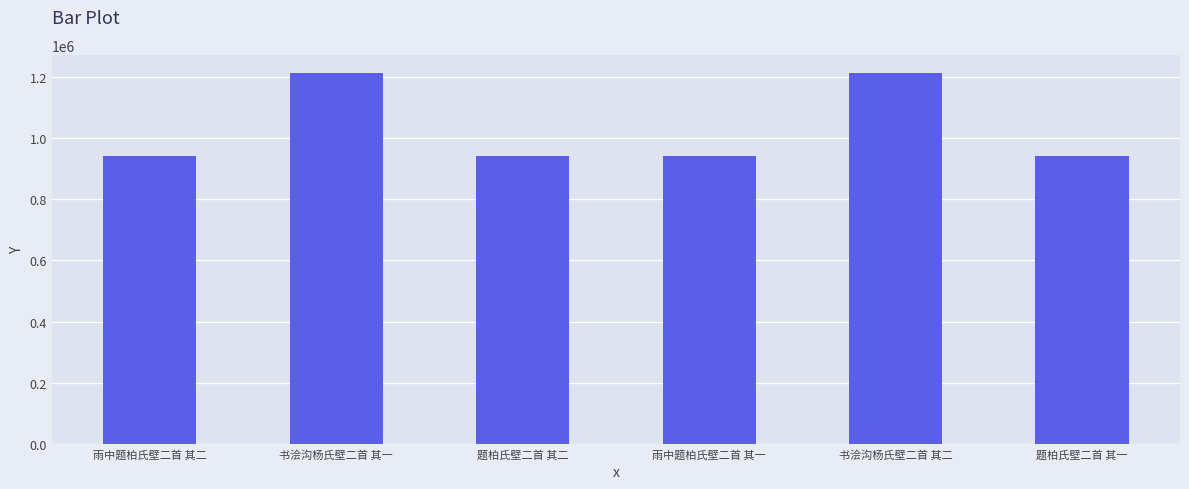

True or false: the data shows 1211967 at 书浍沟杨氏壁二首 其二.

True